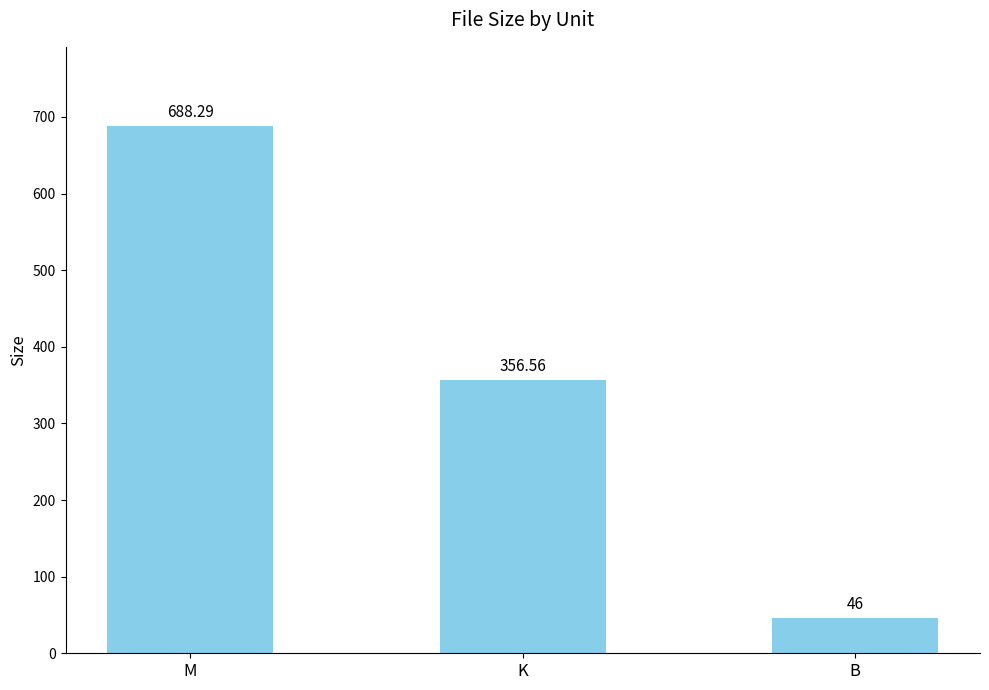

At which label does the data first exceed 356?

M